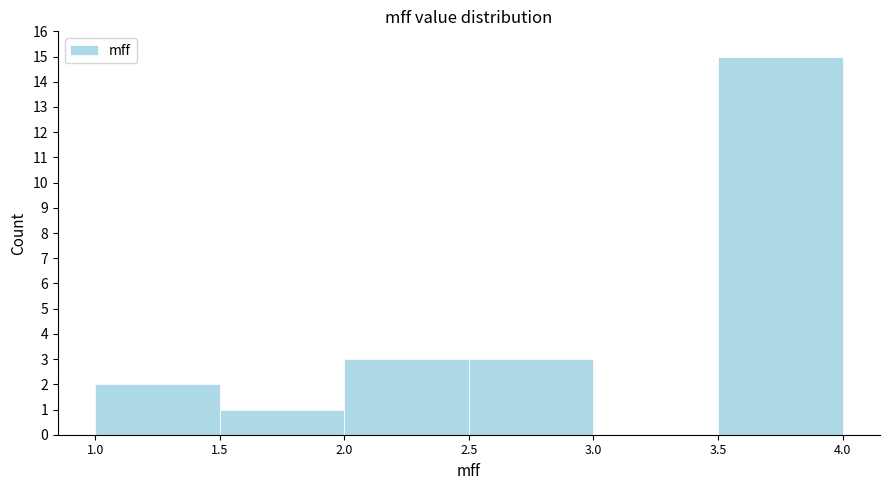

Which range on the x-axis has the tallest bar?

3.5 to 4.0